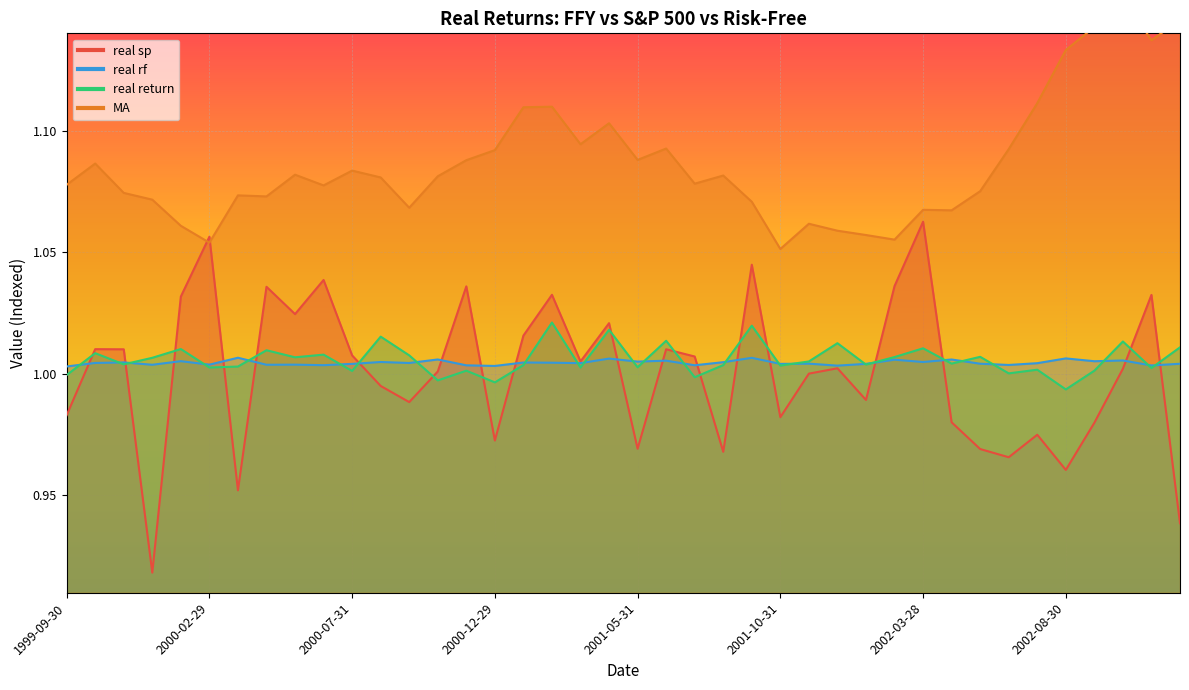

What are all the series names shown in the legend?

real sp, MA, real return, real rf